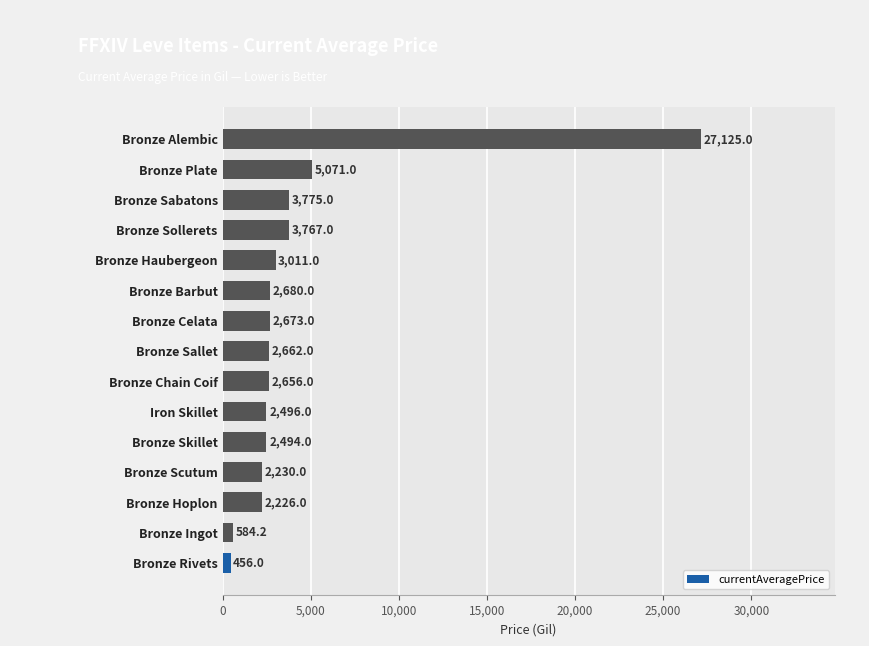

Reading bottom to top, list all the values displayed in this chart.

Bronze Rivets=456.0	Bronze Ingot=584.2	Bronze Hoplon=2226.0	Bronze Scutum=2230.0	Bronze Skillet=2494.0	Iron Skillet=2496.0	Bronze Chain Coif=2656.0	Bronze Sallet=2662.0	Bronze Celata=2673.0	Bronze Barbut=2680.0	Bronze Haubergeon=3011.0	Bronze Sollerets=3767.0	Bronze Sabatons=3775.0	Bronze Plate=5071.0	Bronze Alembic=27125.0